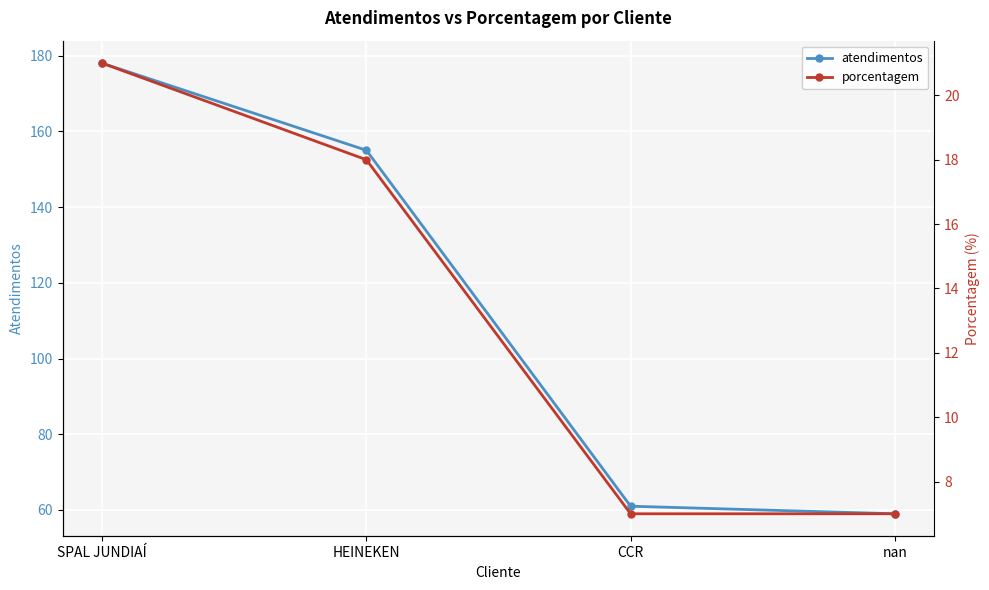

At how many categories does at least one series exceed 72?

2